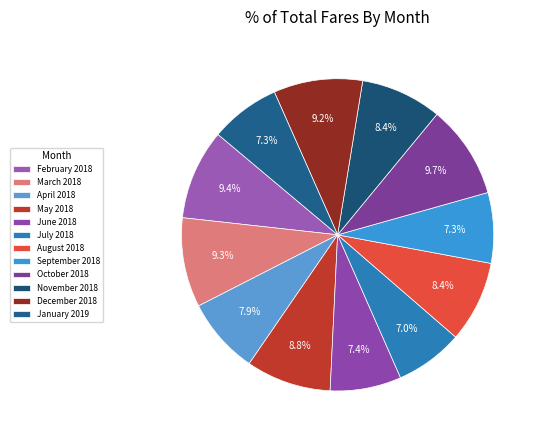

To the nearest percent, what is the difference between the January 2019 and May 2018 slice percentages?

2%